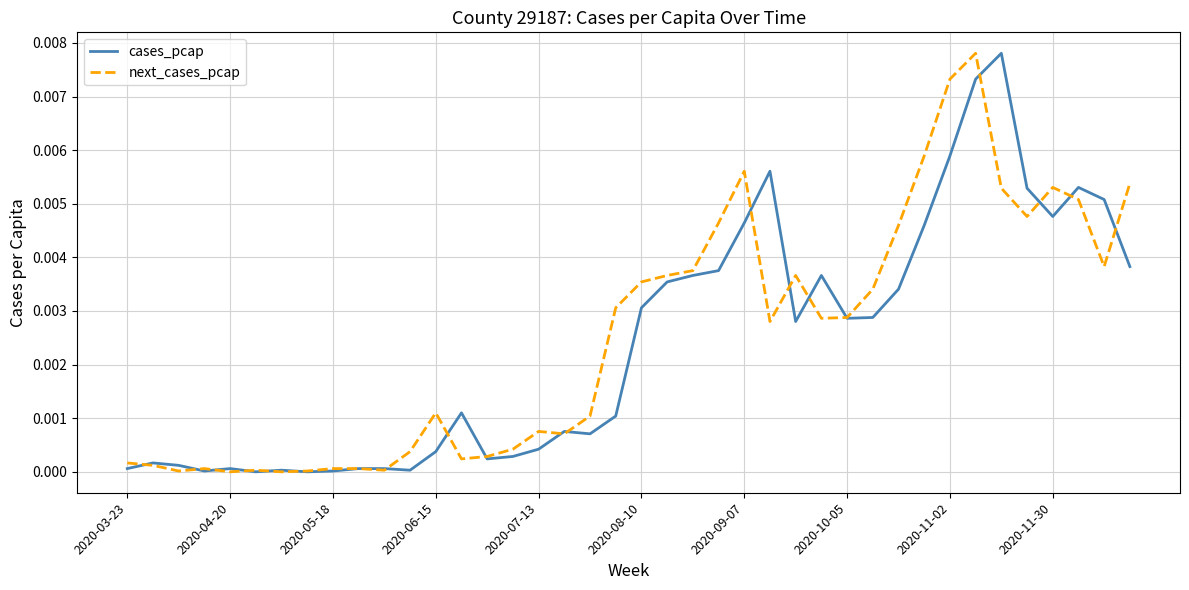

What are all the series names shown in the legend?

cases_pcap, next_cases_pcap